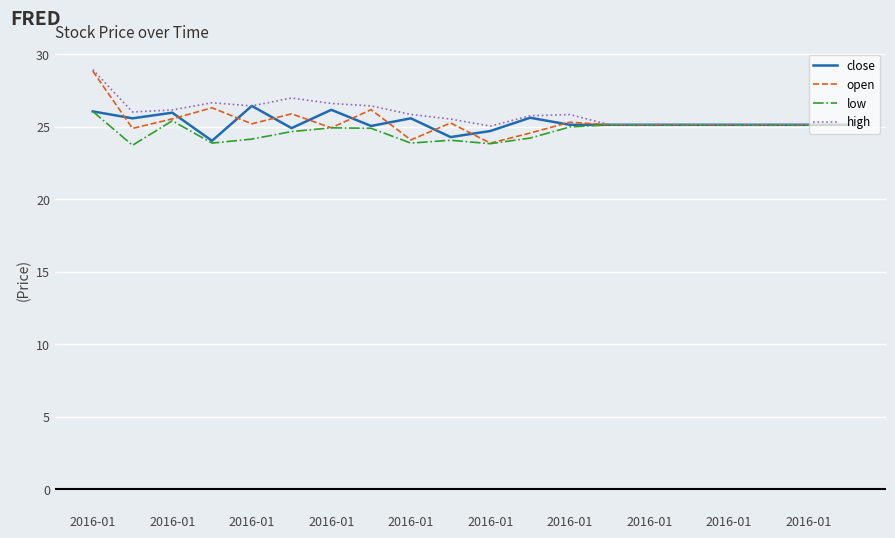

What is the smallest value displayed?

23.7